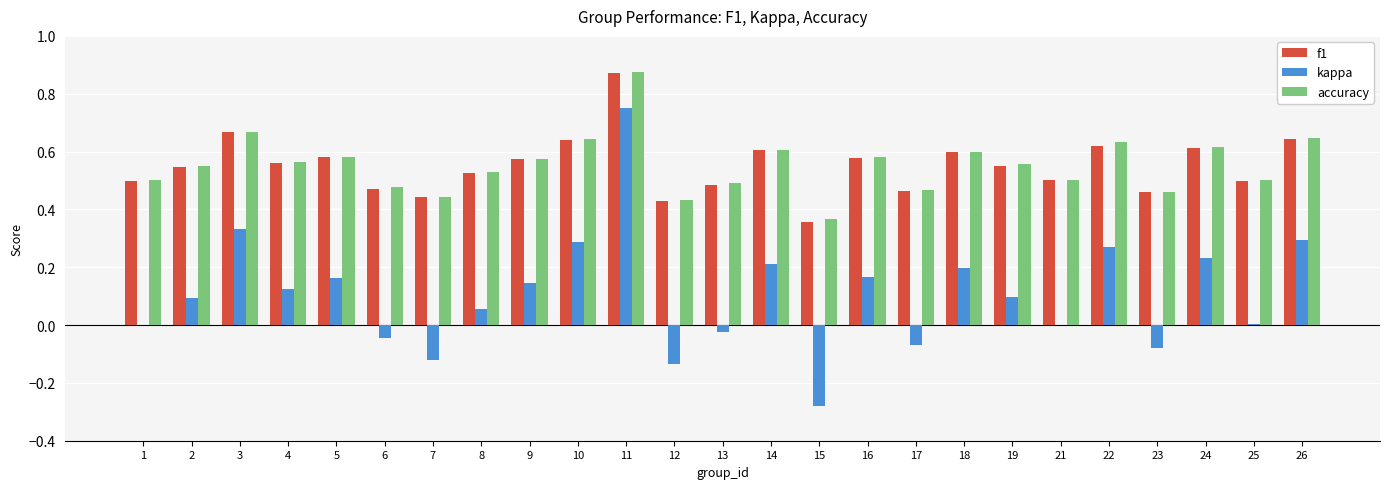

How many groups of bars are there?

25